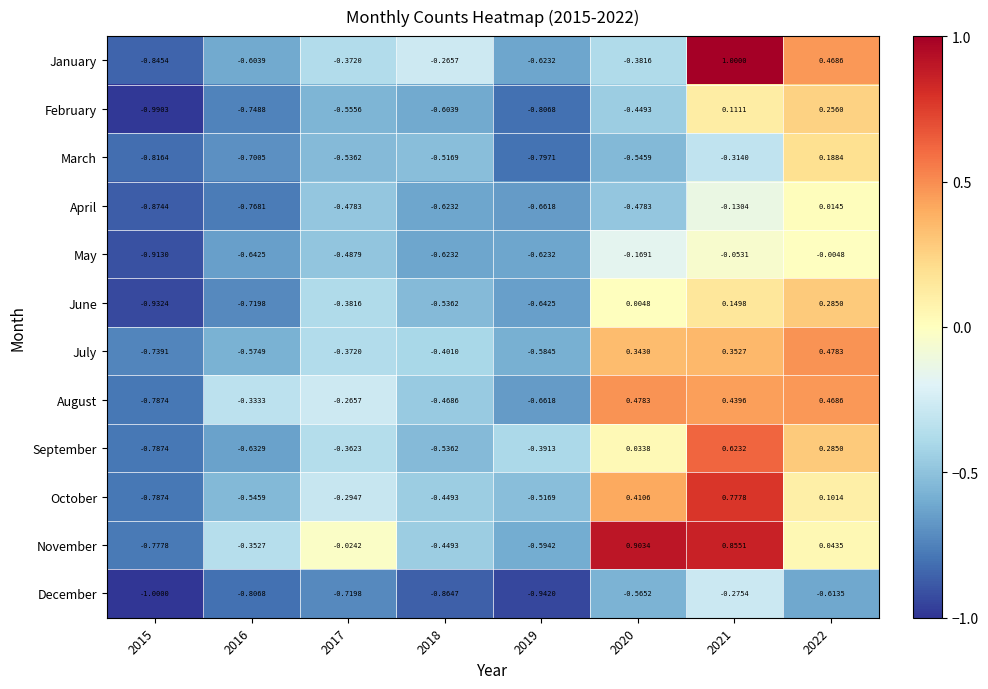

How many data points does each series have?

8